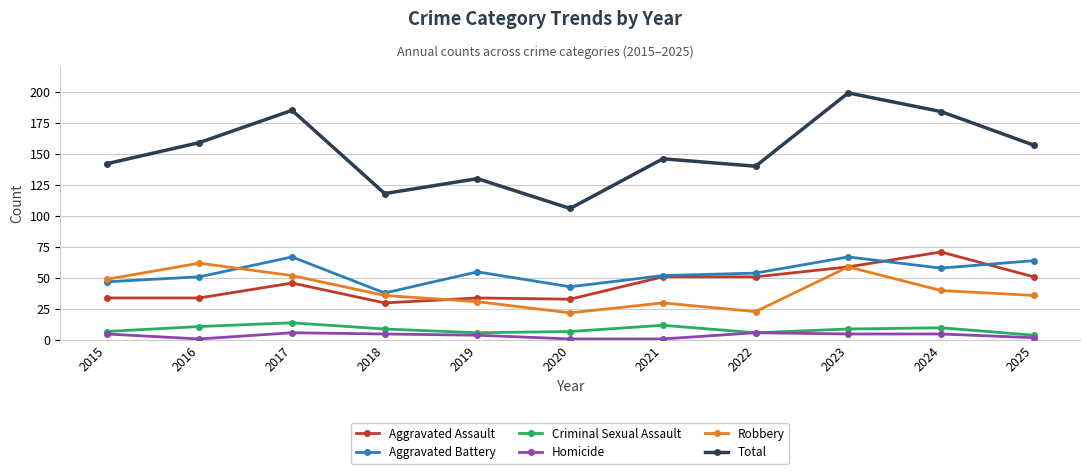

What is the sum of the Robbery values at 2021 and 2018?

66